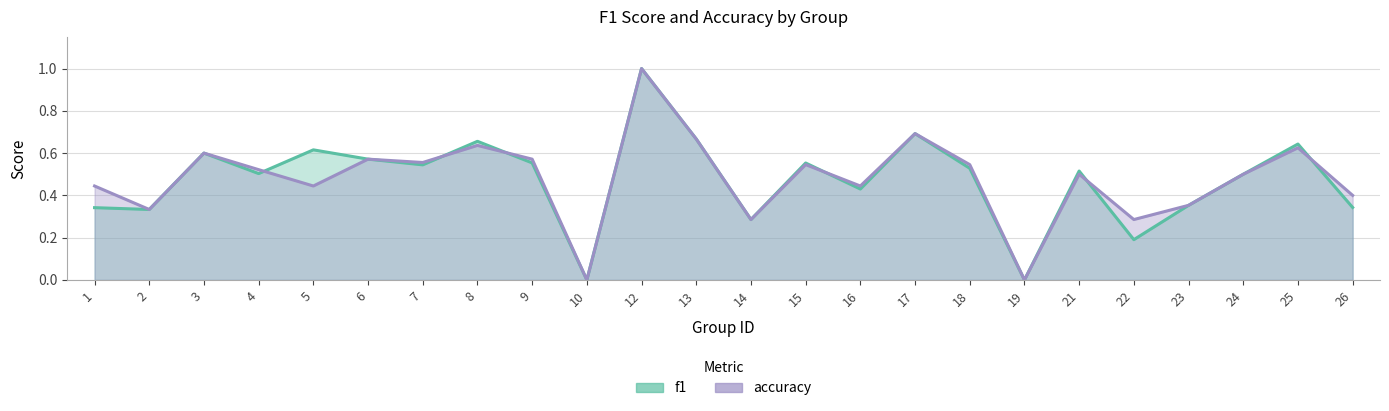

At 4, list the series in order from largest to smallest.

accuracy, f1